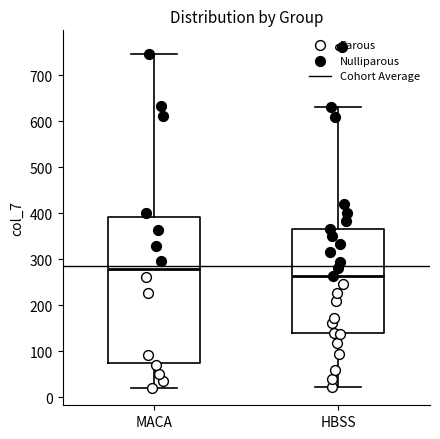

Where does the median line of the box for MACA sit on the y-axis? The values are not printed on the chart, so give them approximately, as read against the axis.

280